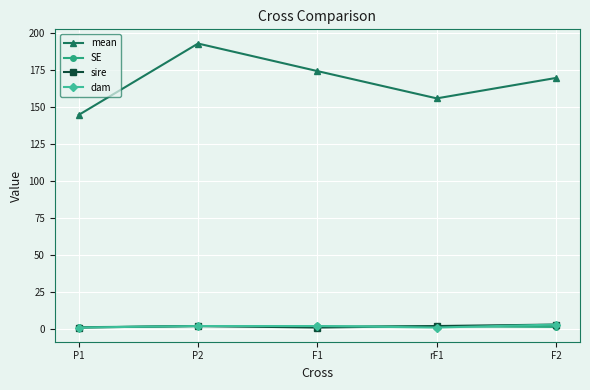

True or false: SE has more than 2 interior local peaks.

False